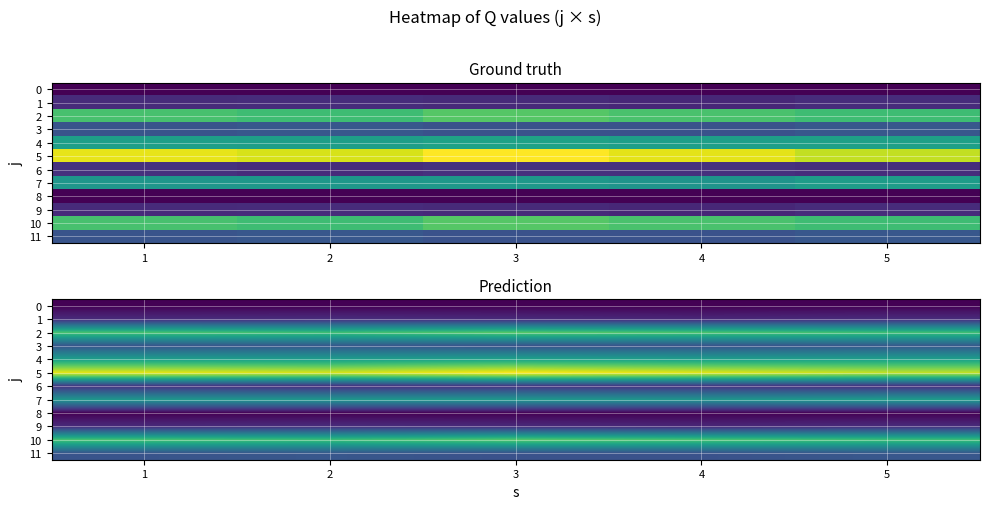

At 3, list the series in order from smallest to largest.

0, 8, 1, 9, 6, 3, 11, 7, 4, 2, 10, 5